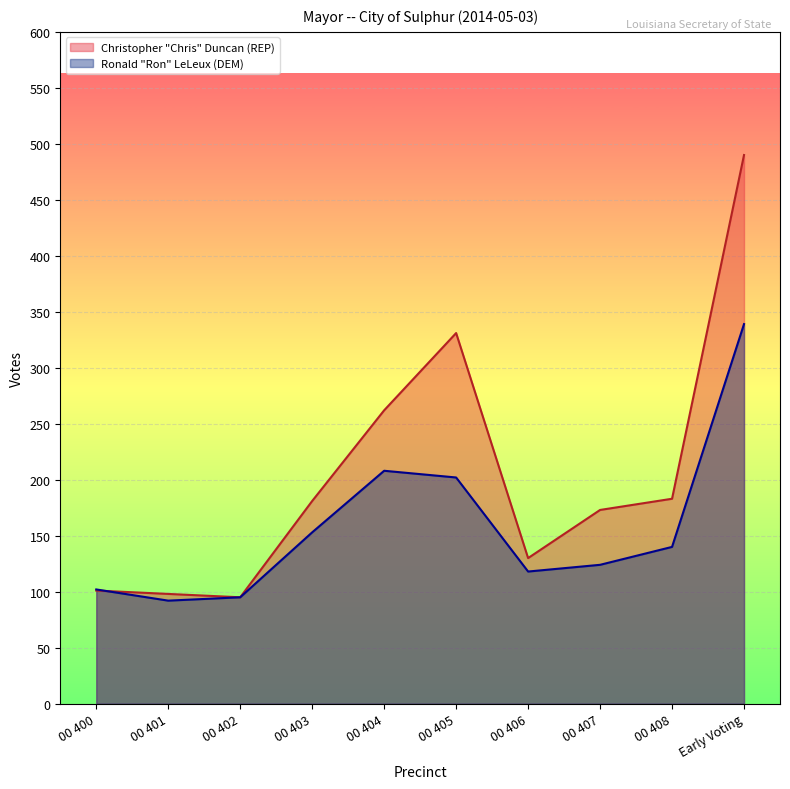

What is the total value across all series at 00 408?

323